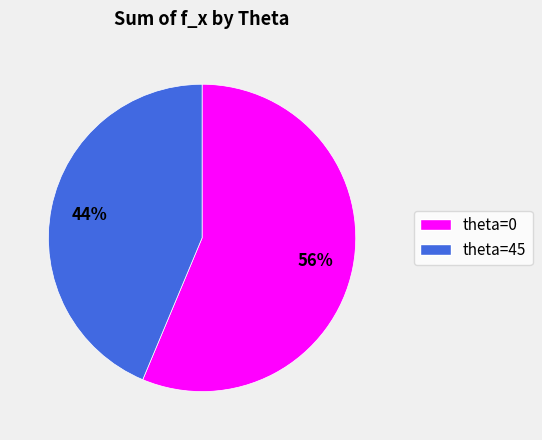

Count the number of slices in the pie.

2